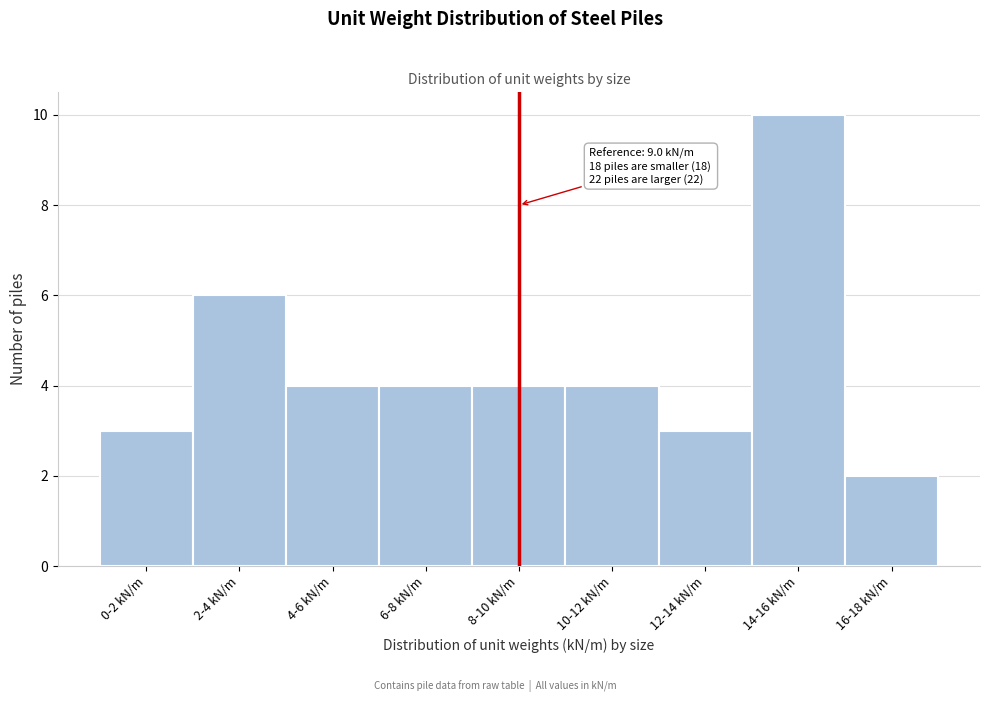

Reading left to right, extract all data points from this chart.

3	6	4	4	4	4	3	10	2